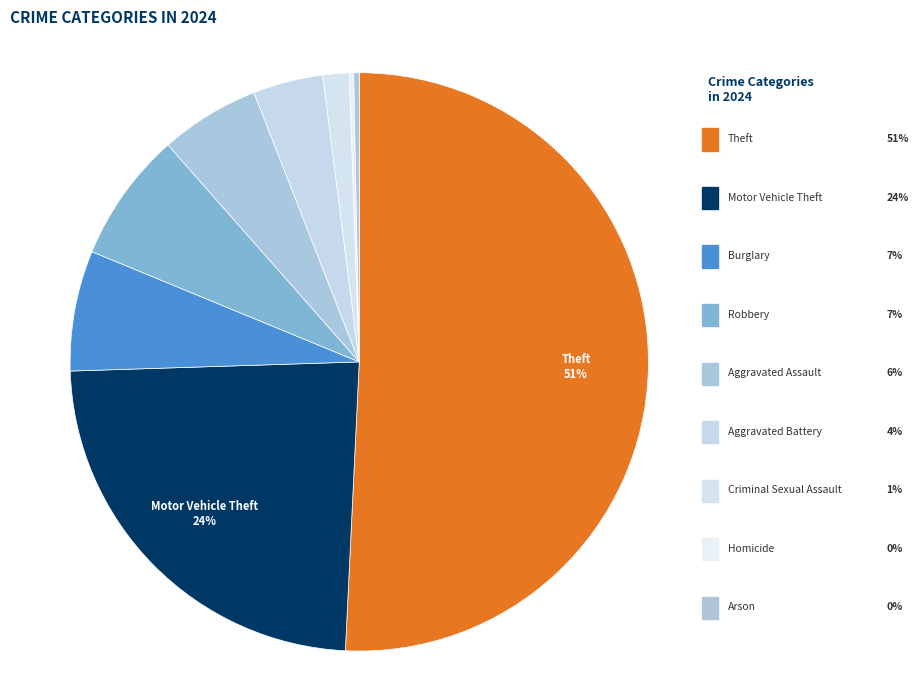

Which slice represents more than half of the pie?

Theft